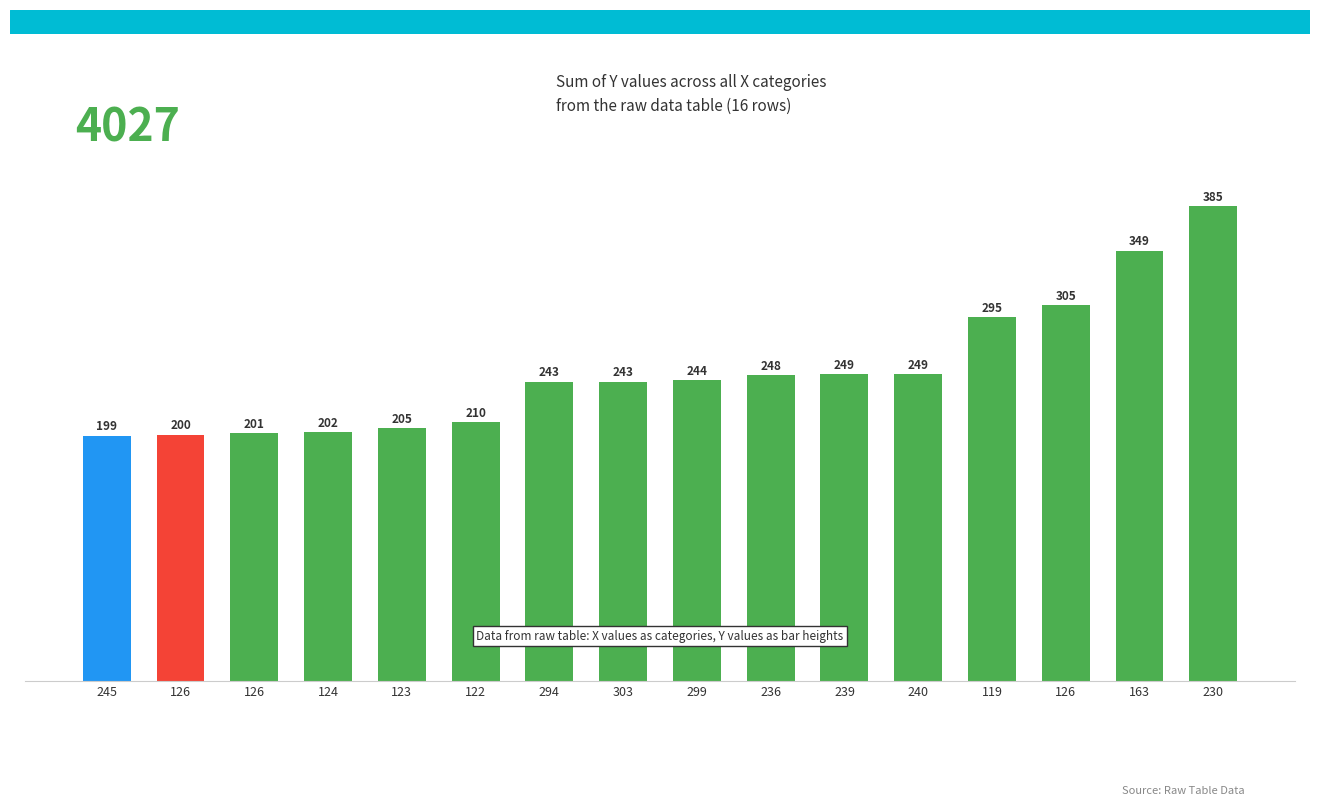

What value does the data have at 294?

243